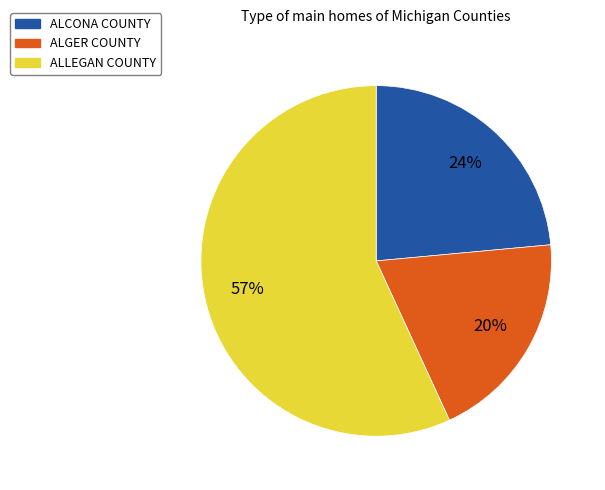

What is the largest slice in the pie chart?

ALLEGAN COUNTY